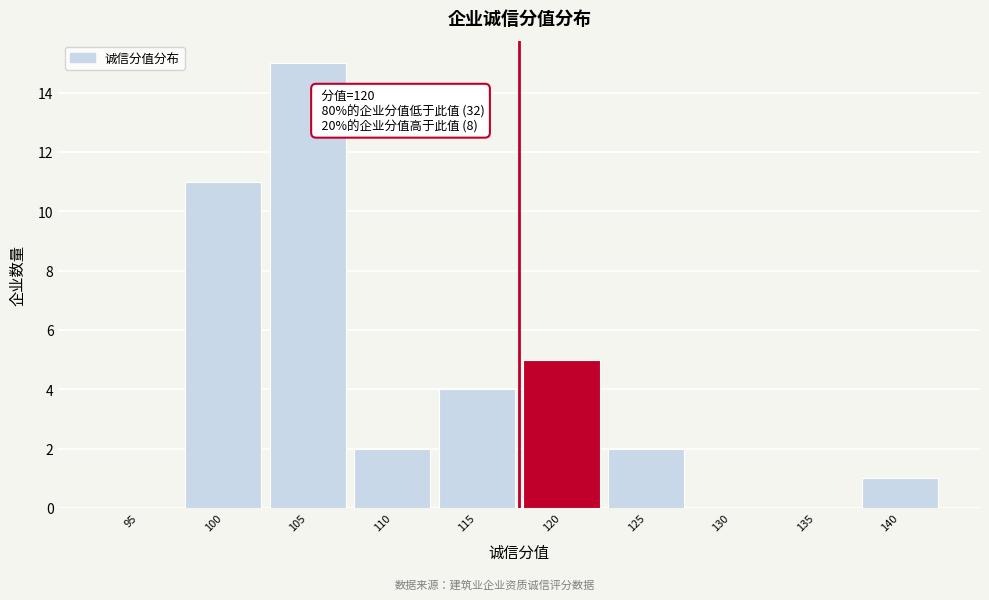

Reading right to left, extract all data points from this chart.

140=1	135=0	130=0	125=2	120=5	115=4	110=2	105=15	100=11	95=0